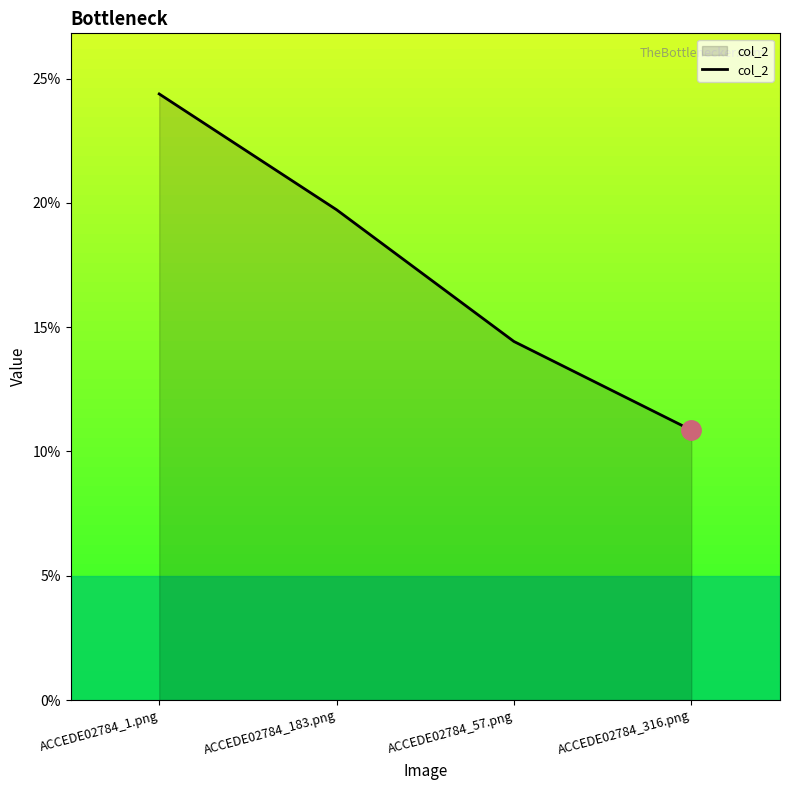

True or false: the data shows 0.2 at ACCEDE02784_1.png.

True